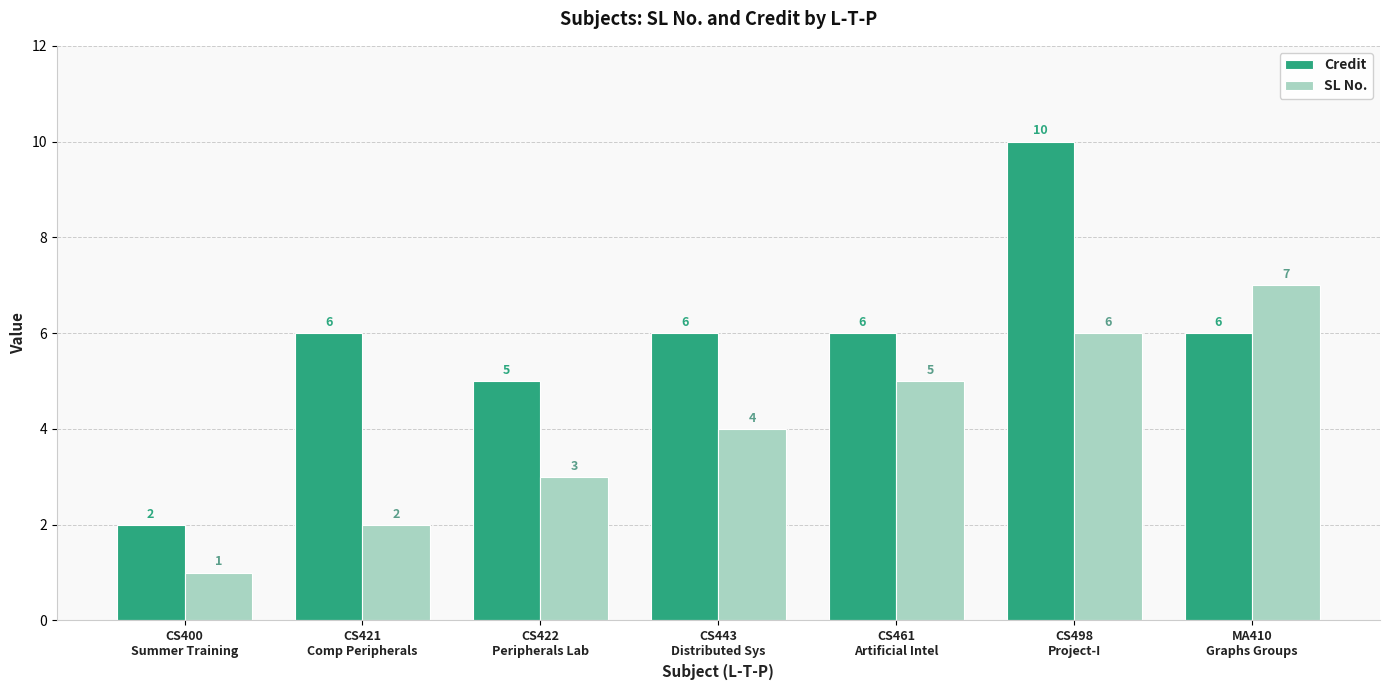

List the series in order of their overall mean, highest first.

Credit, SL No.